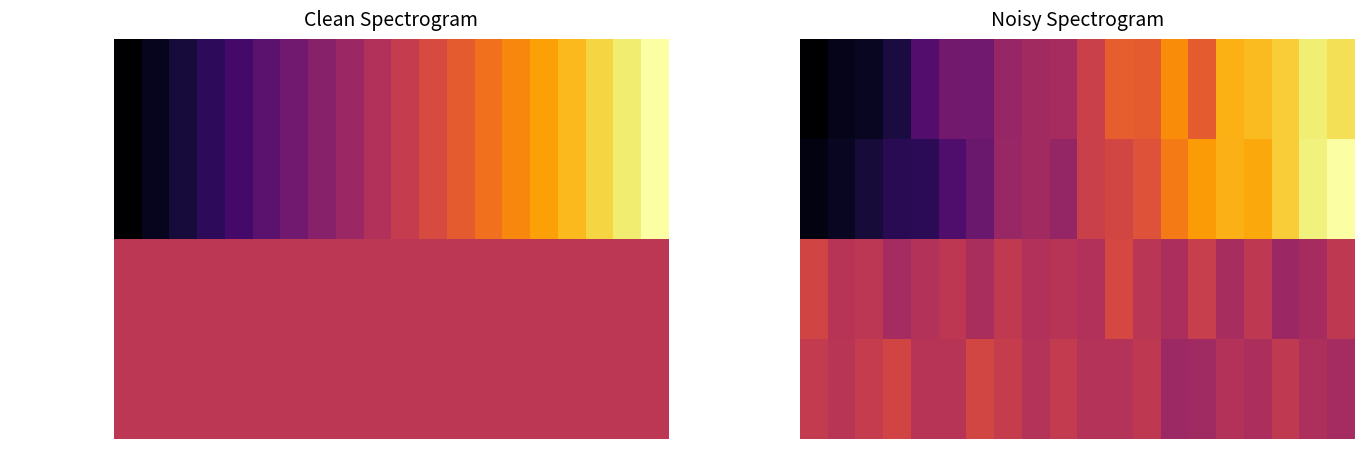

What is the difference between the highest and lowest values at 3?

0.5